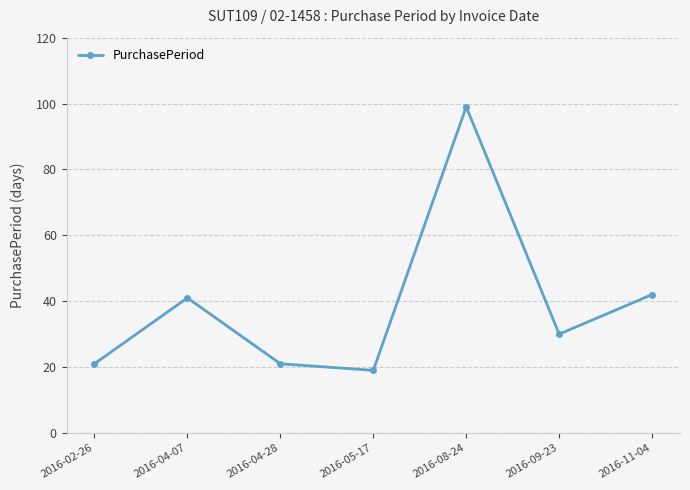

What is the sum of all values?

273